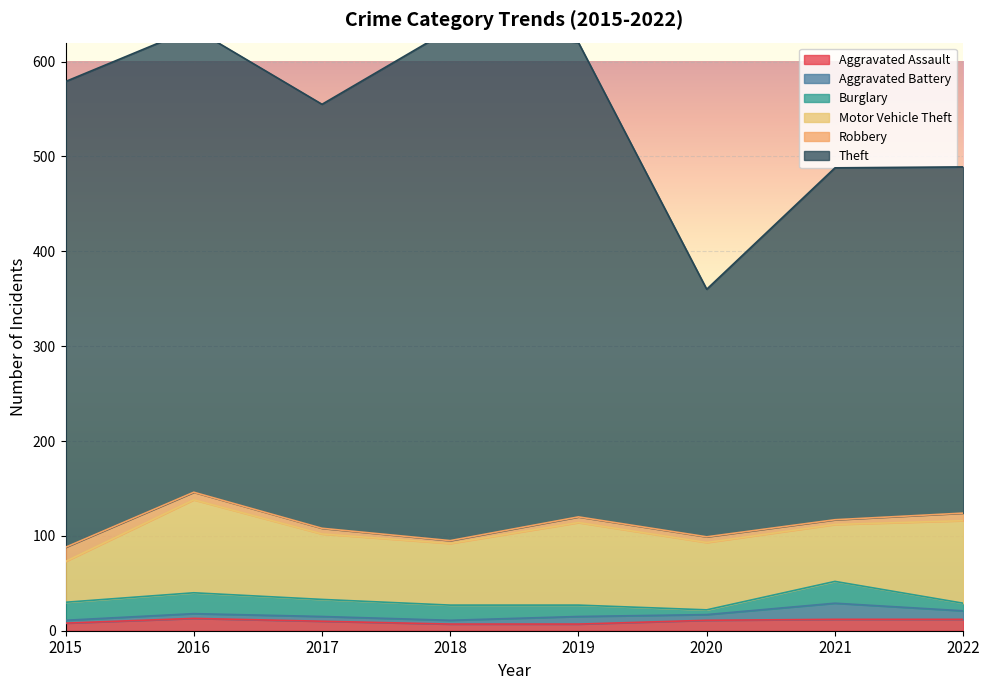

True or false: Aggravated Assault and Theft cross at least once.

False